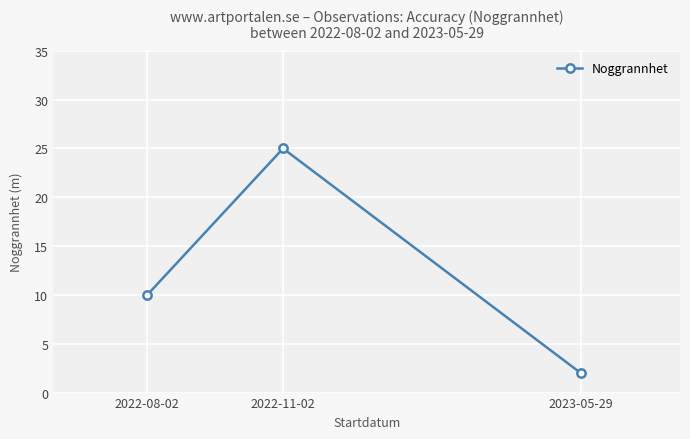

The chart shows a value of 7 at 2022-11-02. True or false?

False